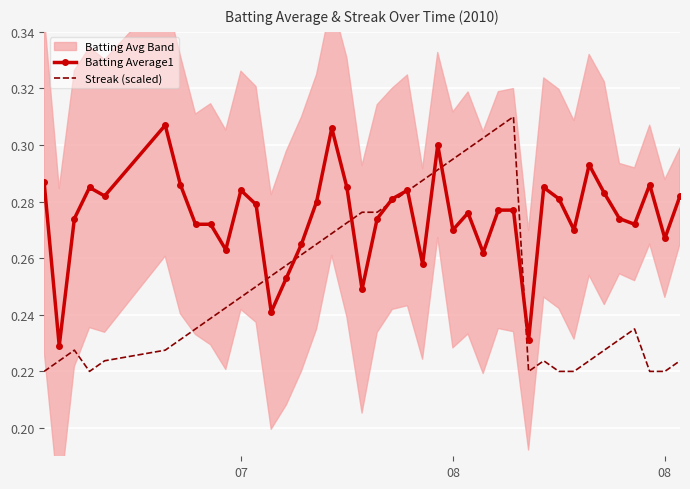

List the series in order of their peak value, highest first.

Streak (scaled), Batting Average1